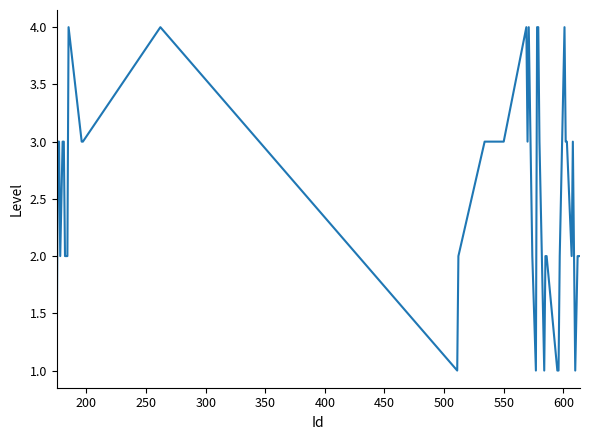

What is the difference between the maximum and minimum values?

3